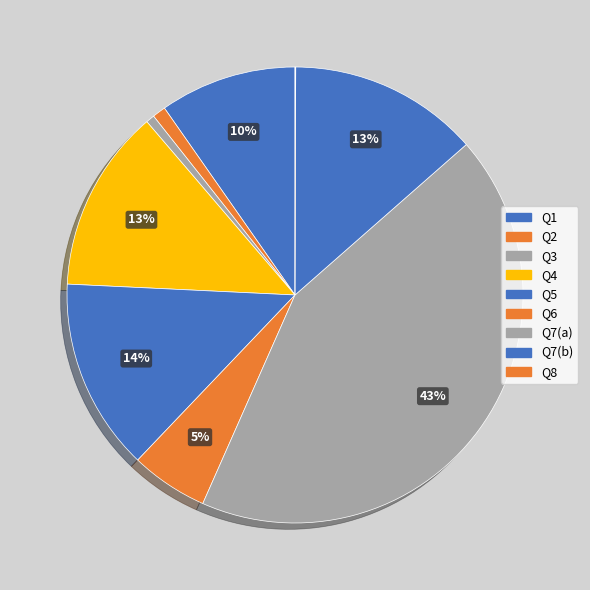

Rank the categories by value from lowest to highest.

Q8, Q3, Q2, Q6, Q1, Q4, Q7(b), Q5, Q7(a)